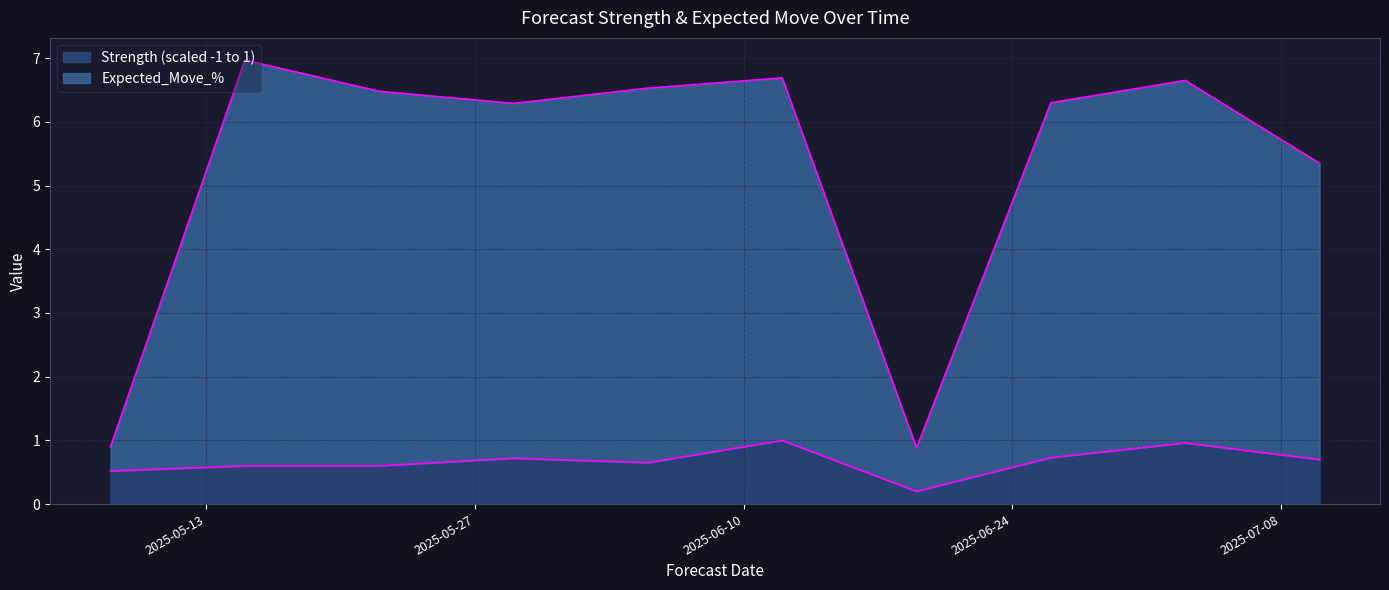

What are all the series names shown in the legend?

Strength (scaled -1 to 1), Expected_Move_%